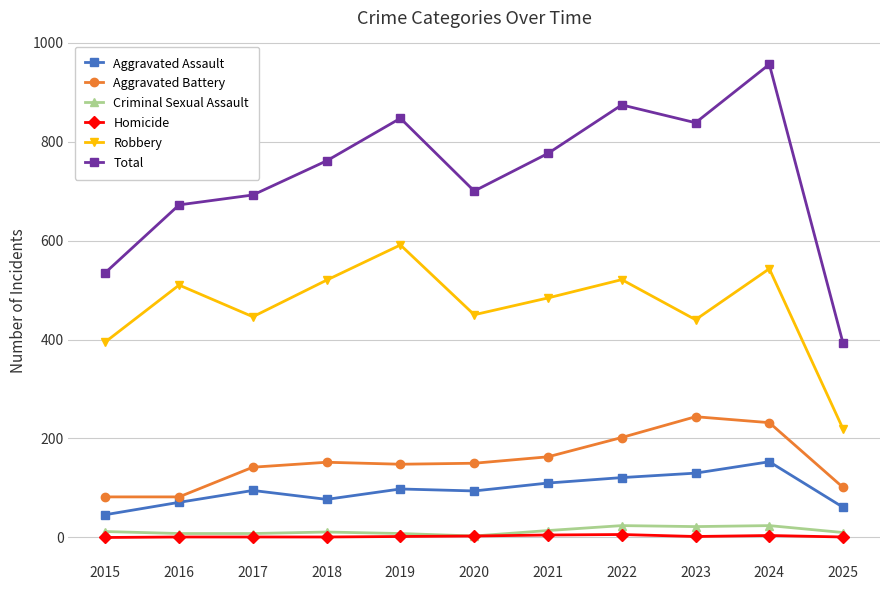

What is the difference between the Criminal Sexual Assault values at 2022 and 2015?

12